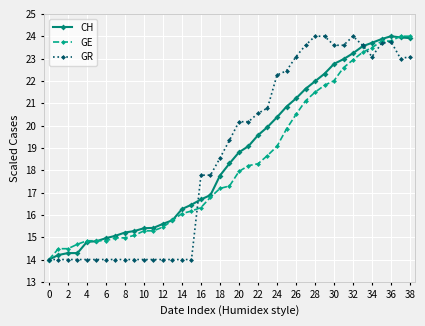

How many categories are shown in the chart?

39